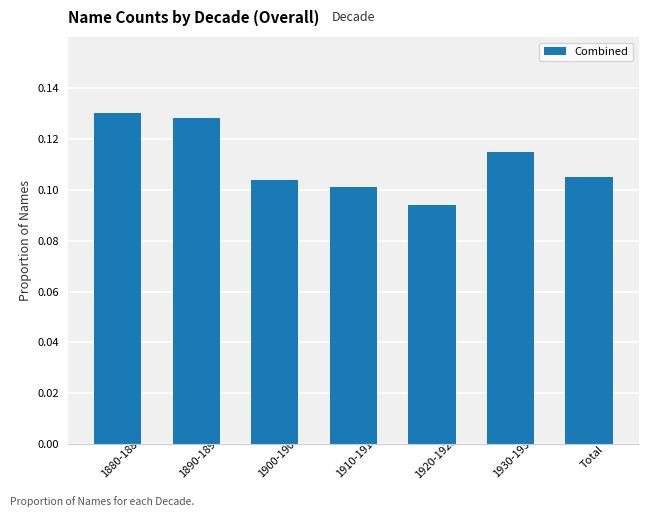

How many values are between 0 and 1?

7